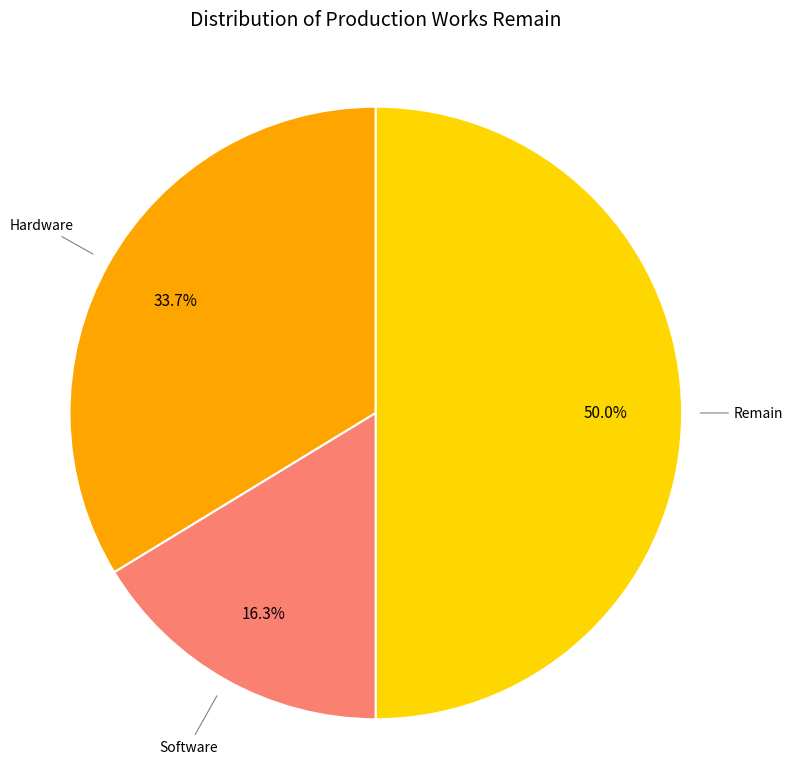

How many segments does this pie chart have?

3